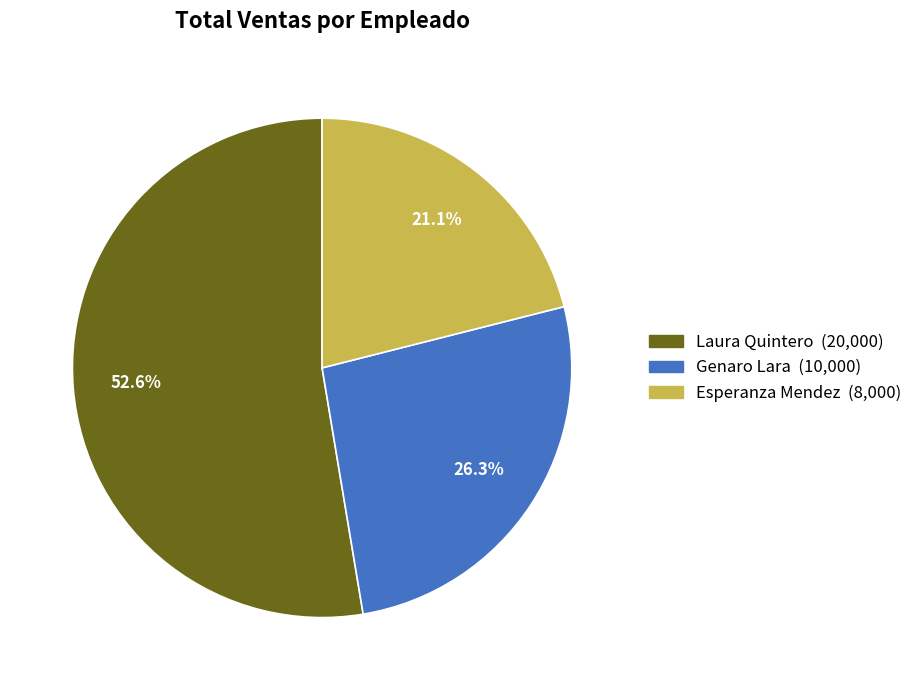

What percentage do Genaro Lara and Esperanza Mendez together represent?

47.4%